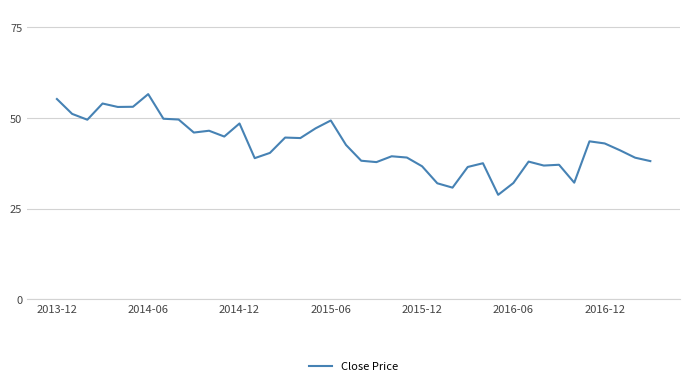

What is the difference between the maximum and minimum values?

27.8